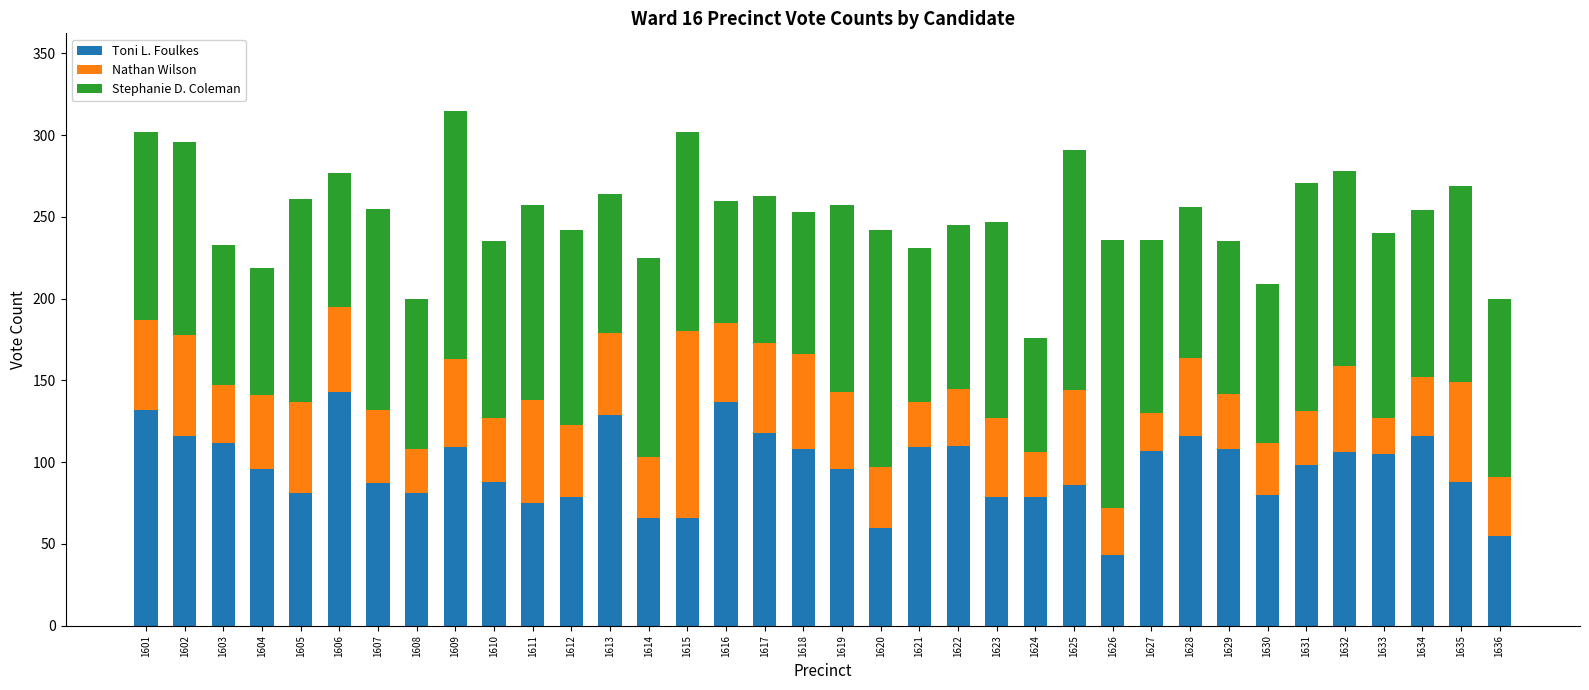

What is the total value across all series at 1633?

240